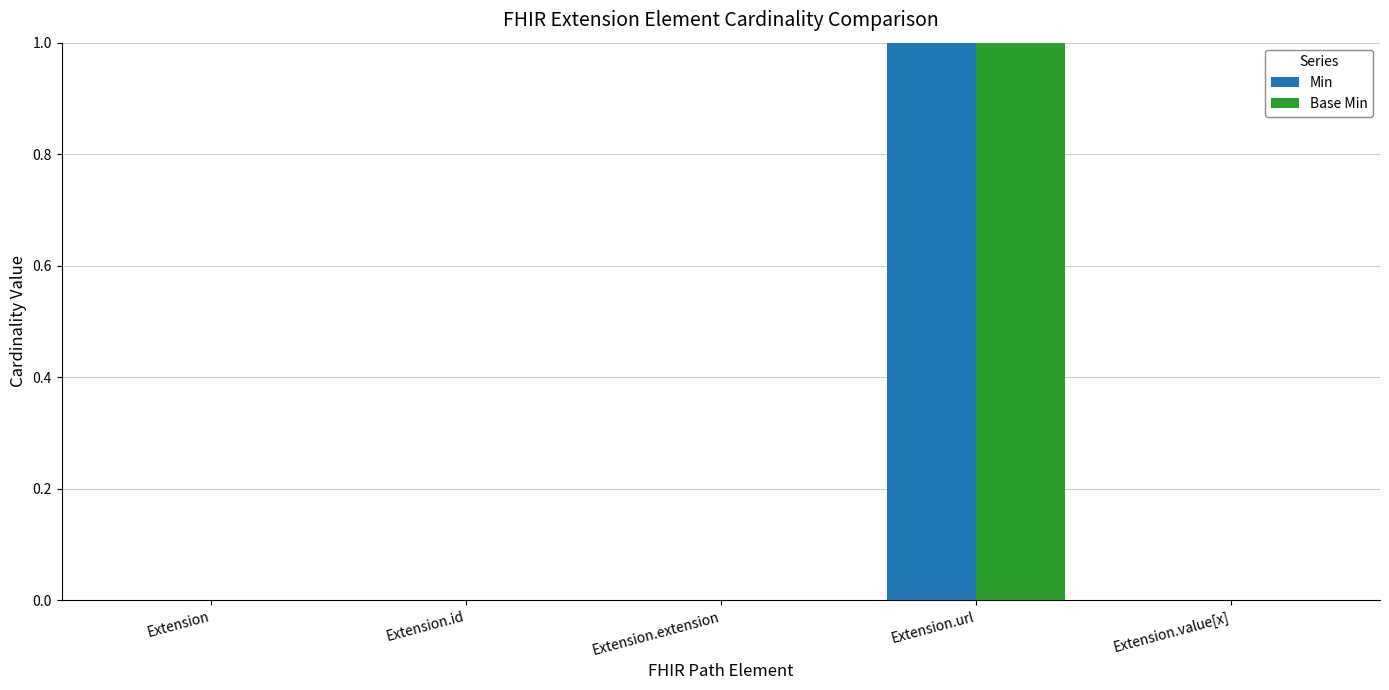

What is the maximum value shown in the chart?

1